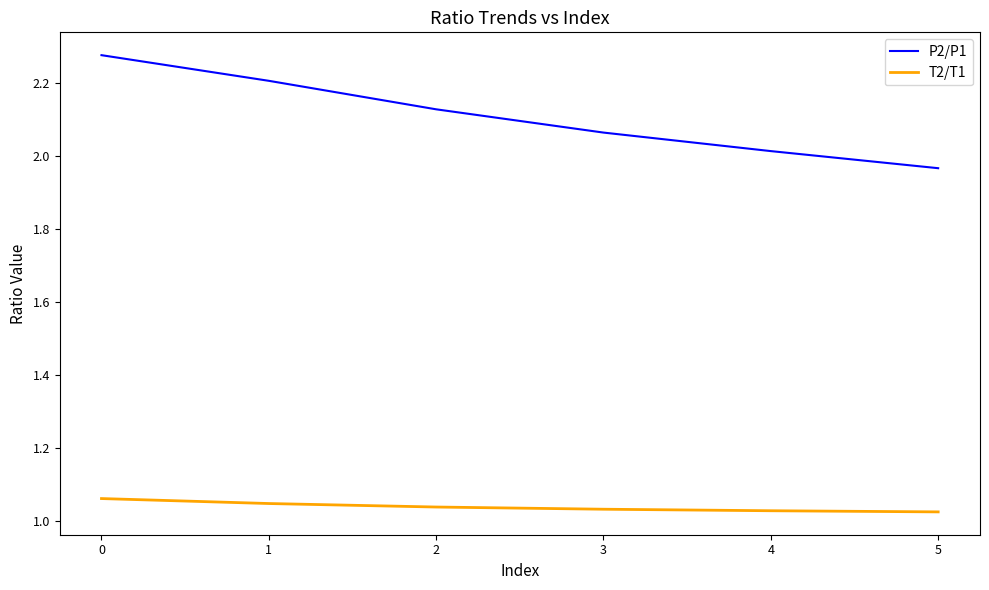

Which series has the widest spread of values?

P2/P1